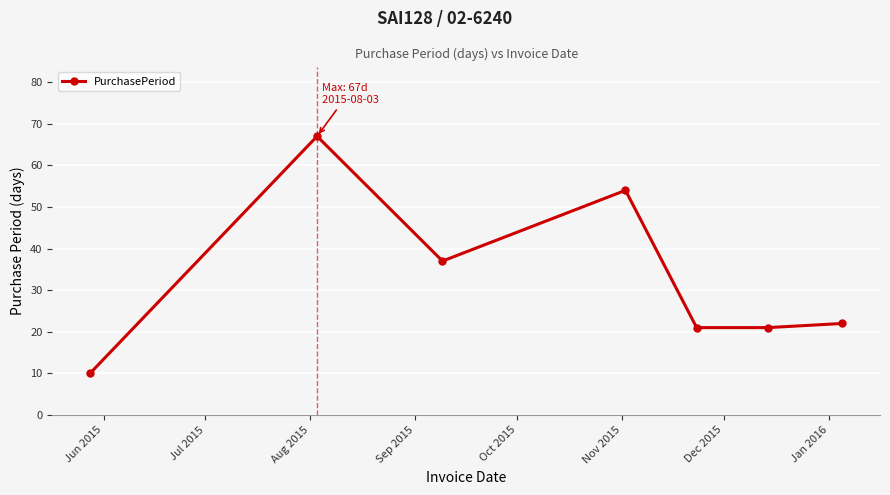

True or false: the data has more than 0 interior local peaks.

True